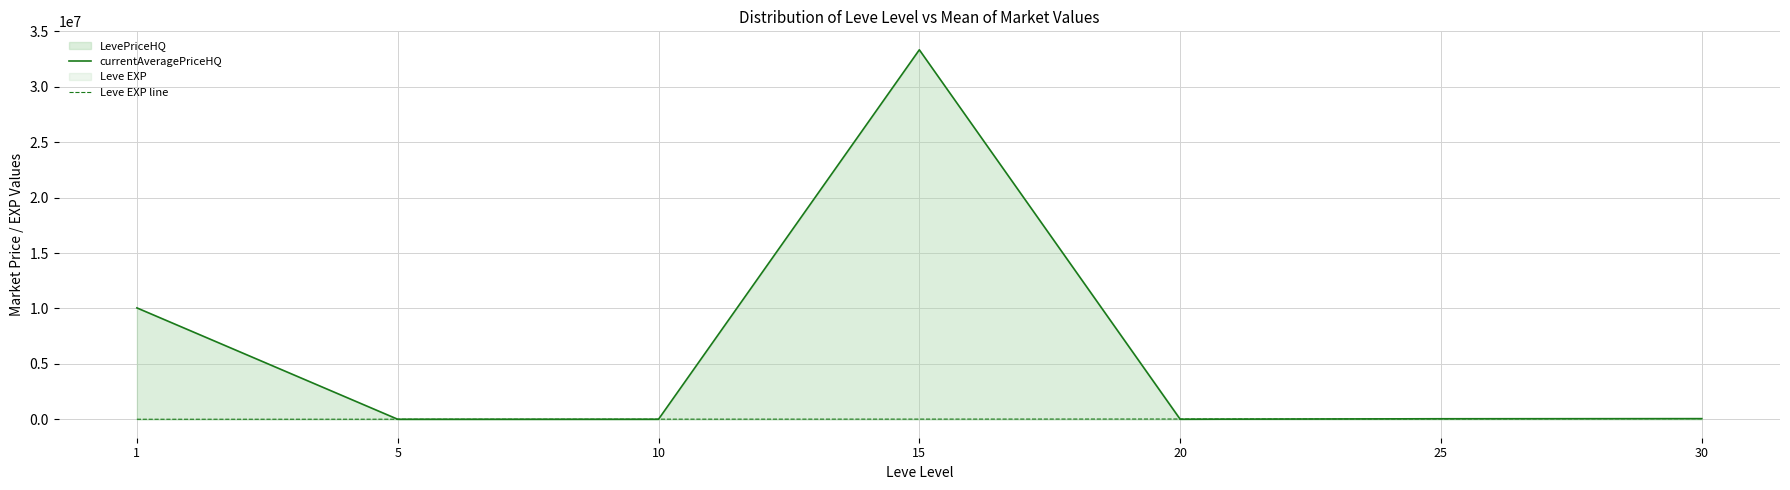

What is the total value across all series at 30?

107820